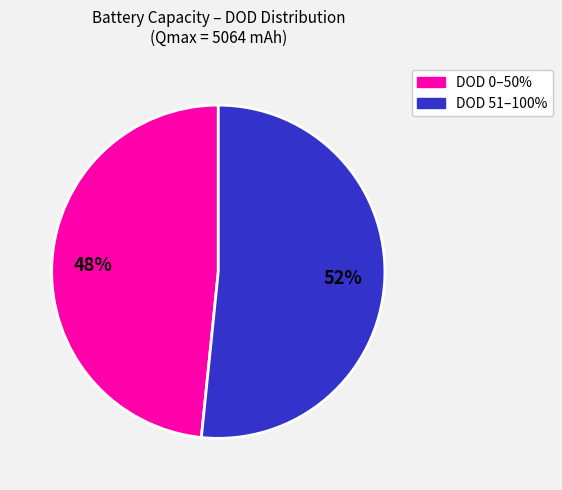

Is there any slice that represents more than half of the pie?

Yes